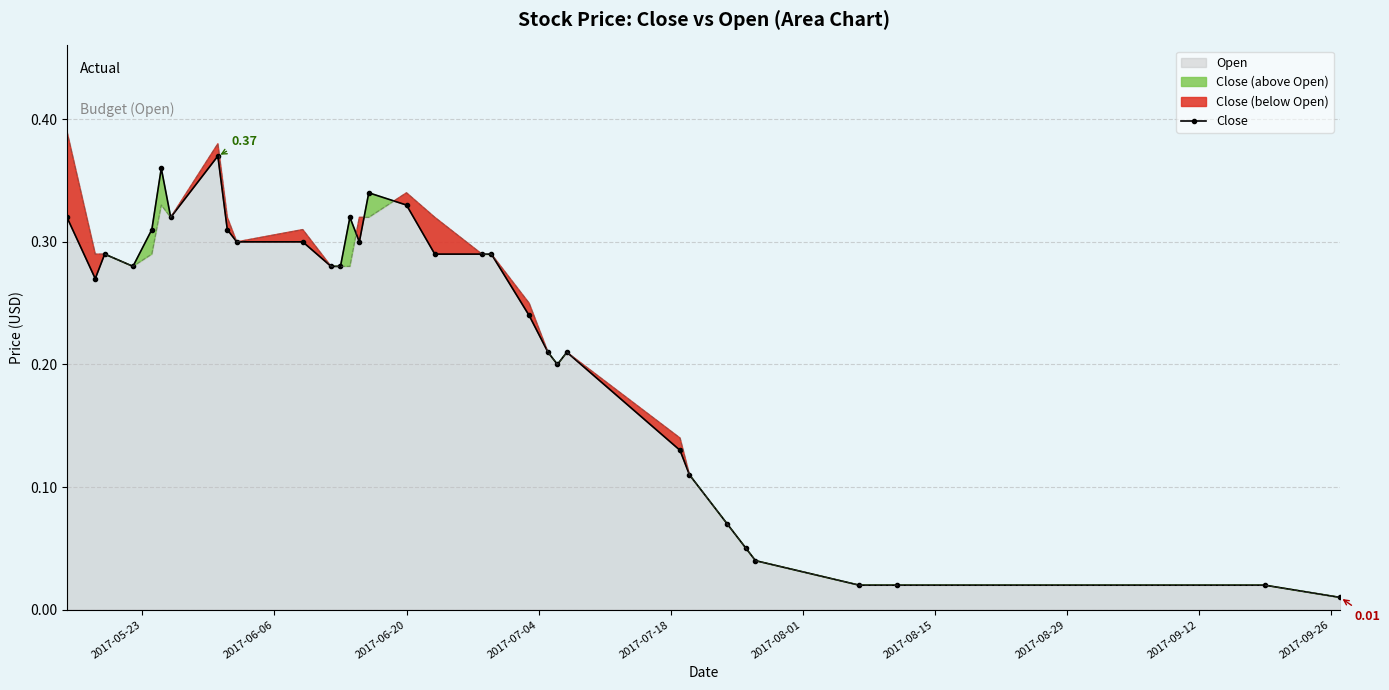

How many points are higher than both their immediate neighbors (excluding endpoints)?

6